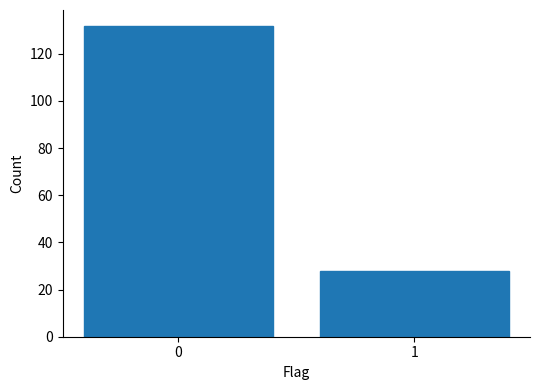

Reading left to right, what are all the values shown in this chart?

132	28